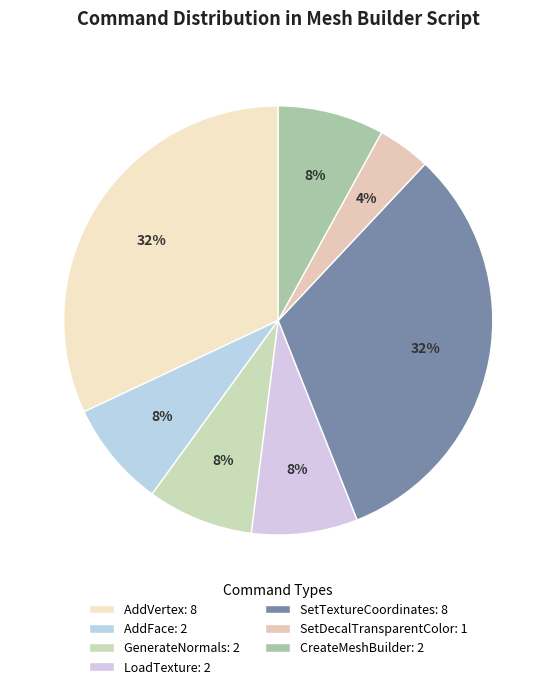

What is the ratio of the value at CreateMeshBuilder to the value at LoadTexture?

1.0